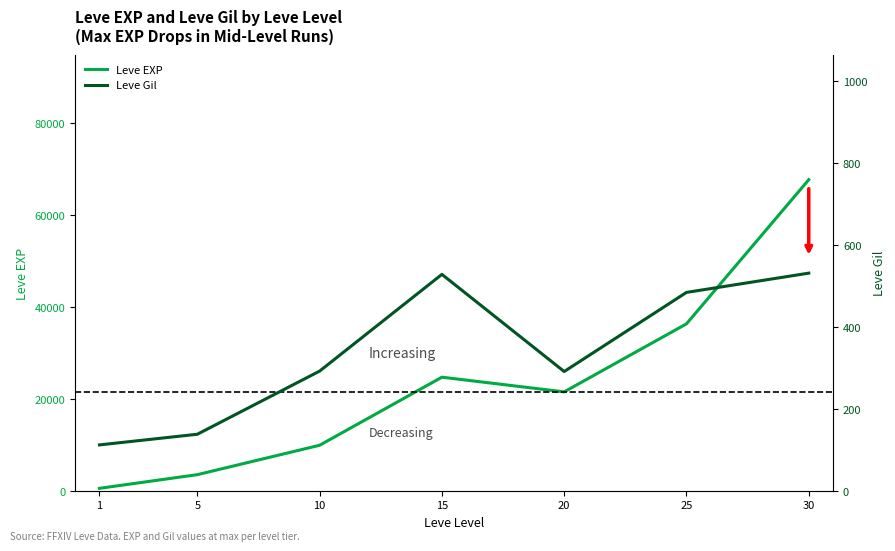

Read the Leve EXP value at 20.

21600